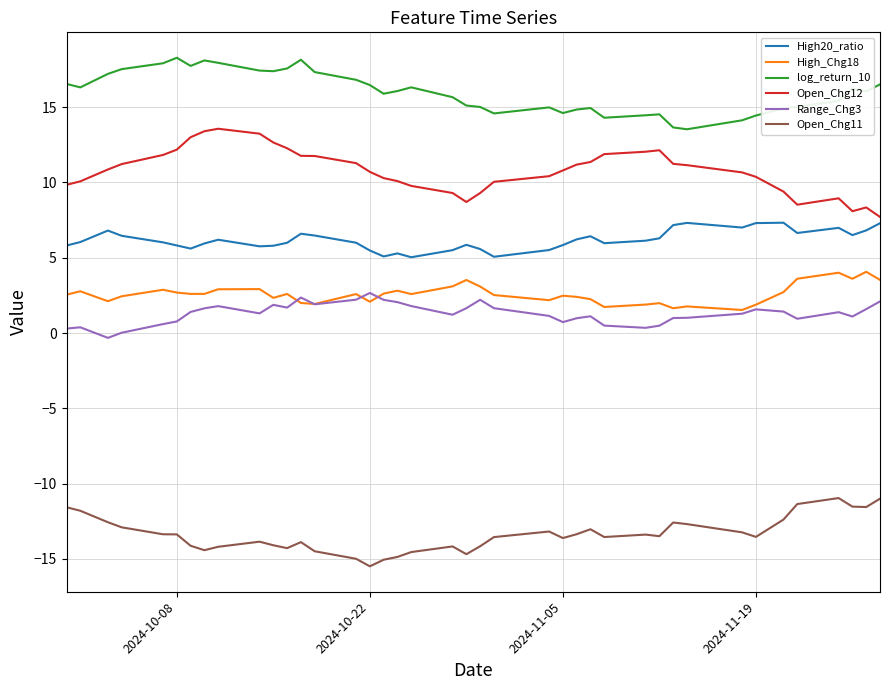

Which series has the largest total across all categories?

log_return_10